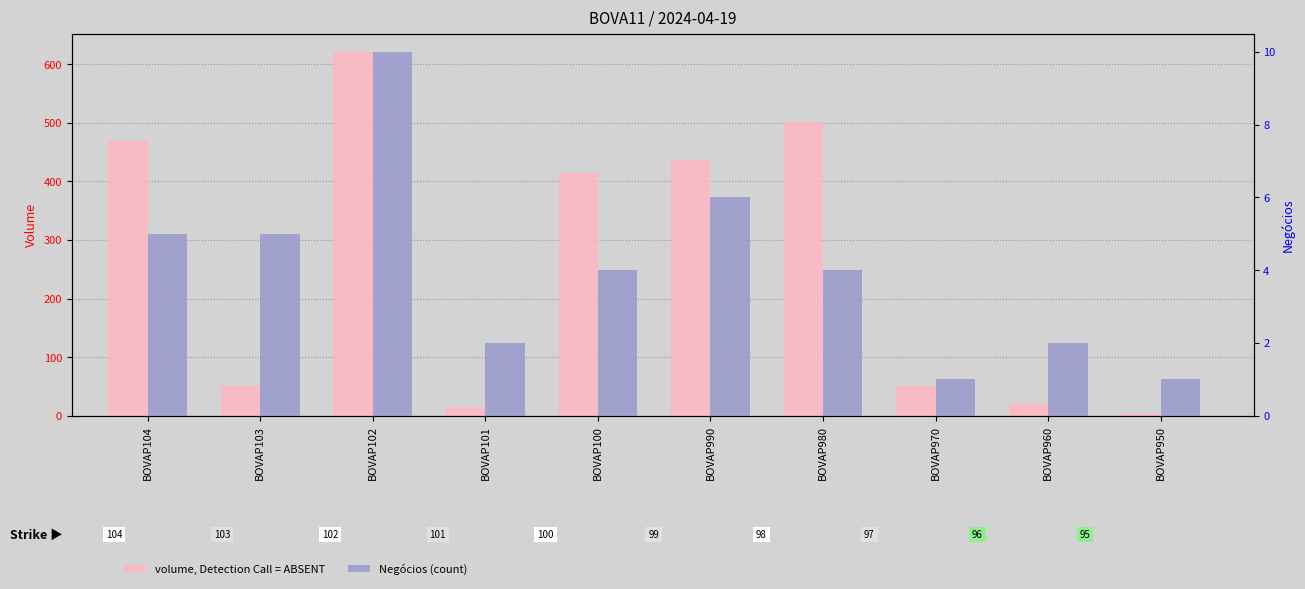

Which has a higher value, BOVAP980 or BOVAP960?

BOVAP980